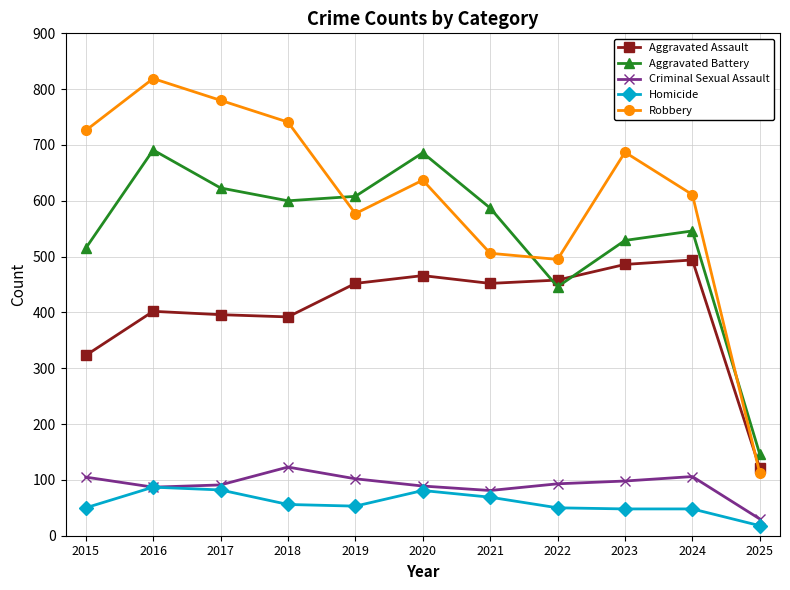

What is the sum of all Aggravated Assault values?

4442